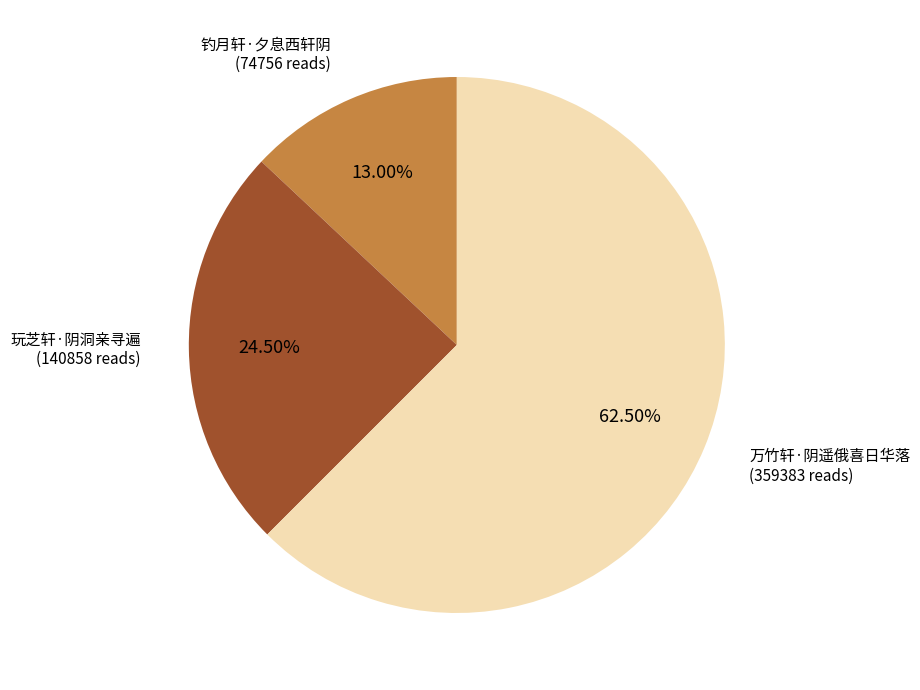

How many slices are in this pie chart?

3